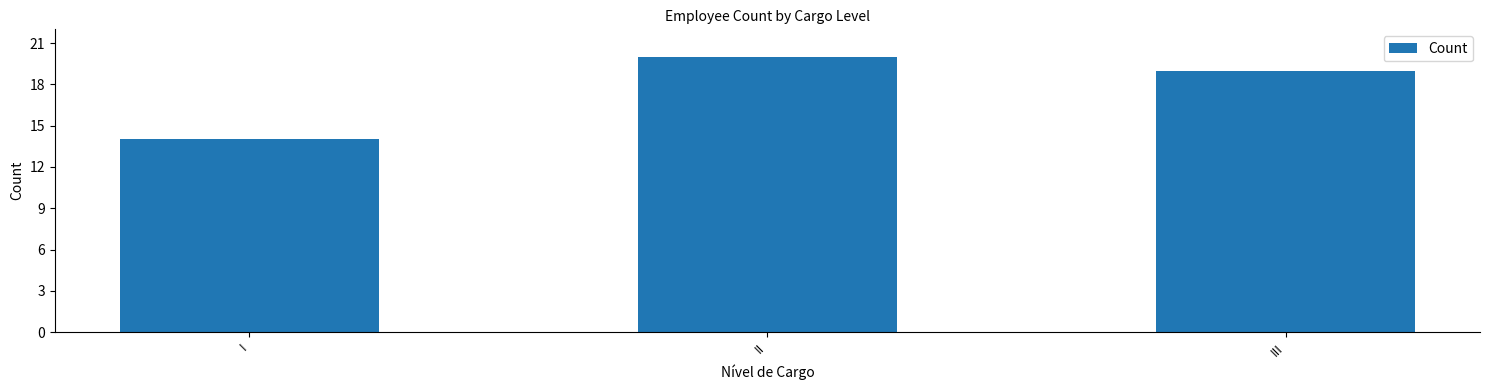

Reading left to right, extract all data points from this chart.

I=14	II=20	III=19